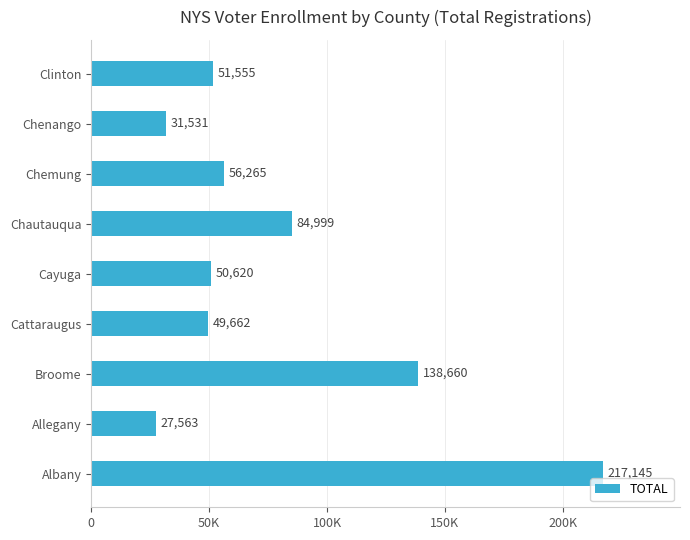

Are the bars grouped side by side (vs. stacked)?

No